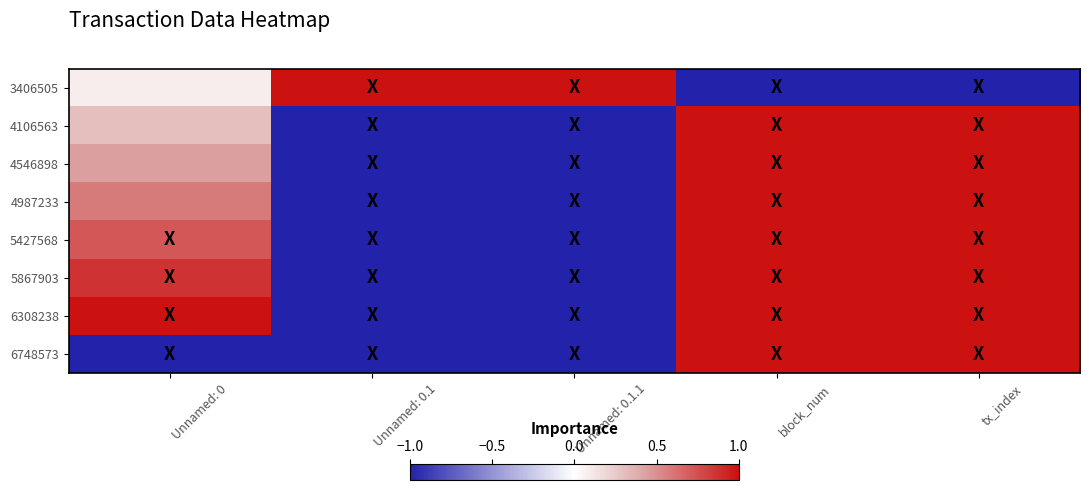

Reading left to right, what are all the values shown in this chart?

3406505: Unnamed: 0=0.1	Unnamed: 0.1=1.0	Unnamed: 0.1.1=1.0	block_num=-1.0	tx_index=-1.0
4106563: Unnamed: 0=0.3	Unnamed: 0.1=-1.0	Unnamed: 0.1.1=-1.0	block_num=1.0	tx_index=1.0
4546898: Unnamed: 0=0.4	Unnamed: 0.1=-1.0	Unnamed: 0.1.1=-1.0	block_num=1.0	tx_index=1.0
4987233: Unnamed: 0=0.6	Unnamed: 0.1=-1.0	Unnamed: 0.1.1=-1.0	block_num=1.0	tx_index=1.0
5427568: Unnamed: 0=0.7	Unnamed: 0.1=-1.0	Unnamed: 0.1.1=-1.0	block_num=1.0	tx_index=1.0
5867903: Unnamed: 0=0.9	Unnamed: 0.1=-1.0	Unnamed: 0.1.1=-1.0	block_num=1.0	tx_index=1.0
6308238: Unnamed: 0=1.0	Unnamed: 0.1=-1.0	Unnamed: 0.1.1=-1.0	block_num=1.0	tx_index=1.0
6748573: Unnamed: 0=-1.0	Unnamed: 0.1=-1.0	Unnamed: 0.1.1=-1.0	block_num=1.0	tx_index=1.0